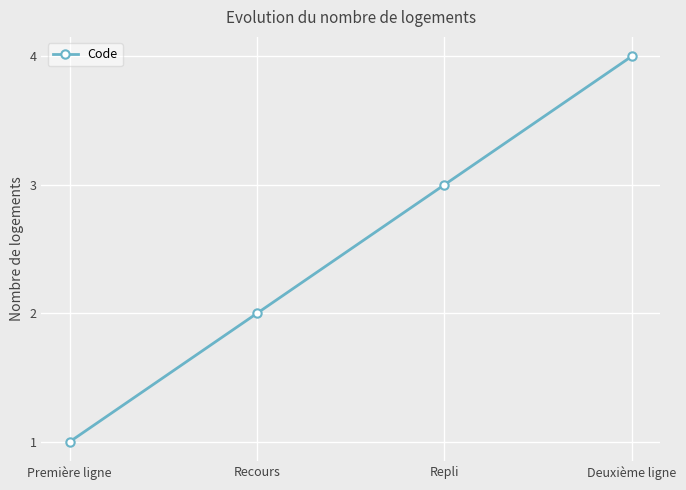

The value at Deuxième ligne is 4. True or false?

True